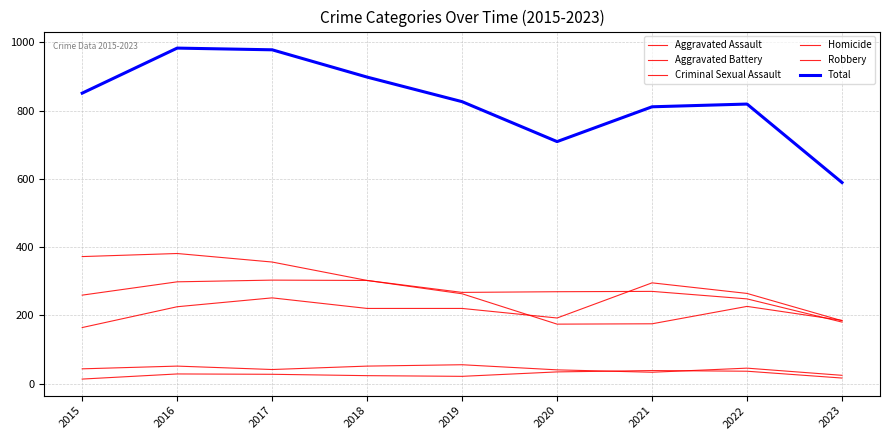

Count the number of data series in this chart.

6